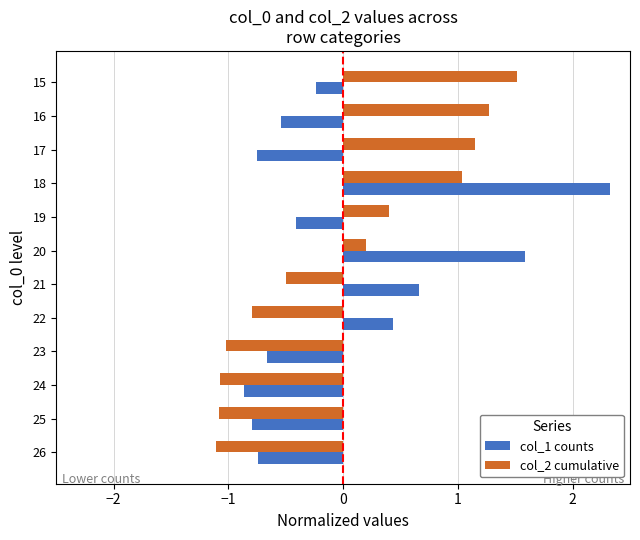

What are all the series names shown in the legend?

col_1 counts, col_2 cumulative